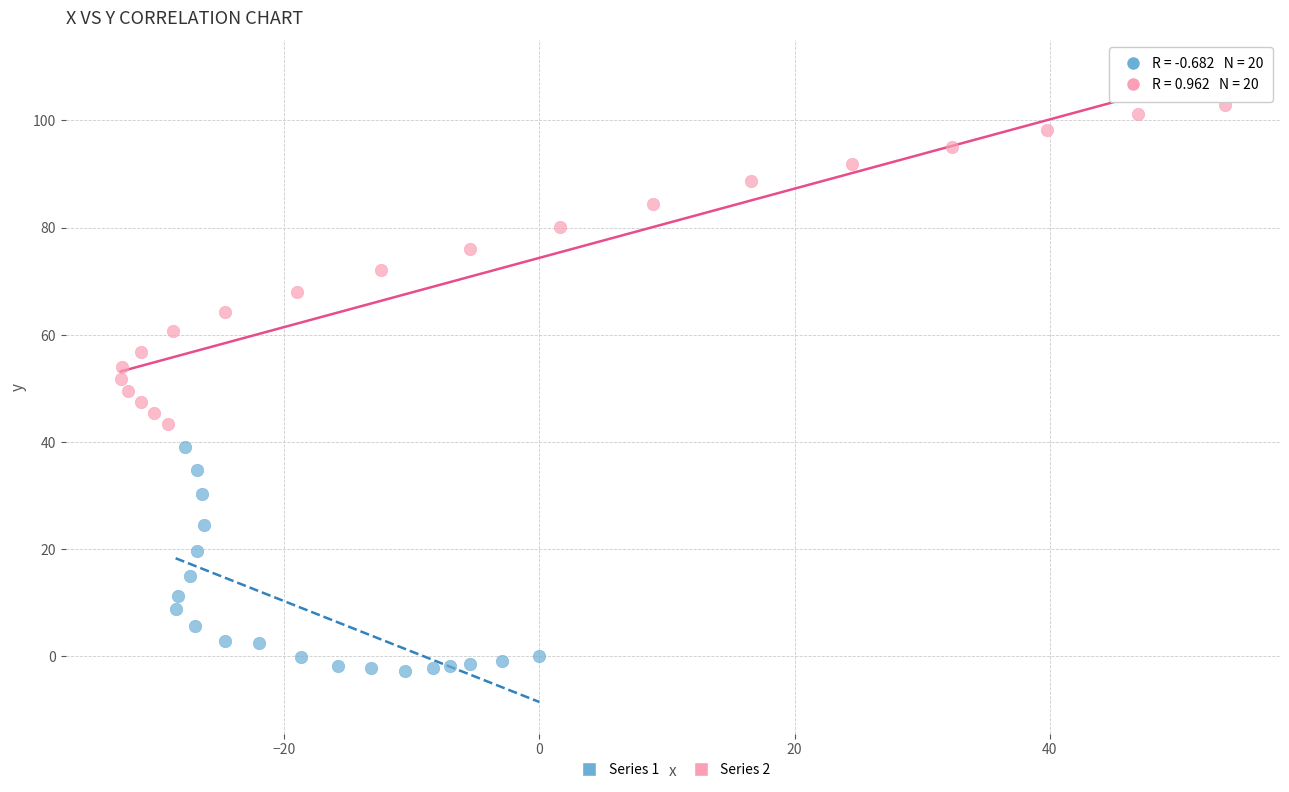

What are all the series names shown in the legend?

Series 1, Series 2